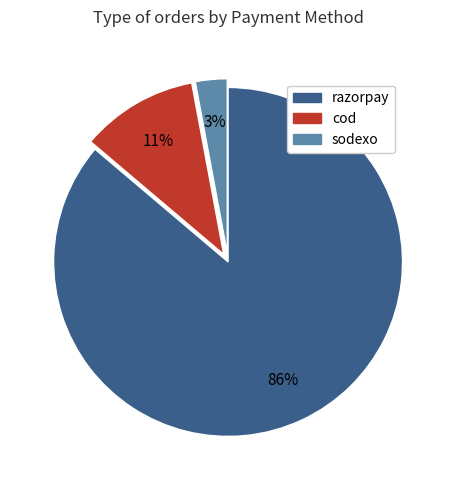

What is the ratio of the value at cod to the value at sodexo?

3.7